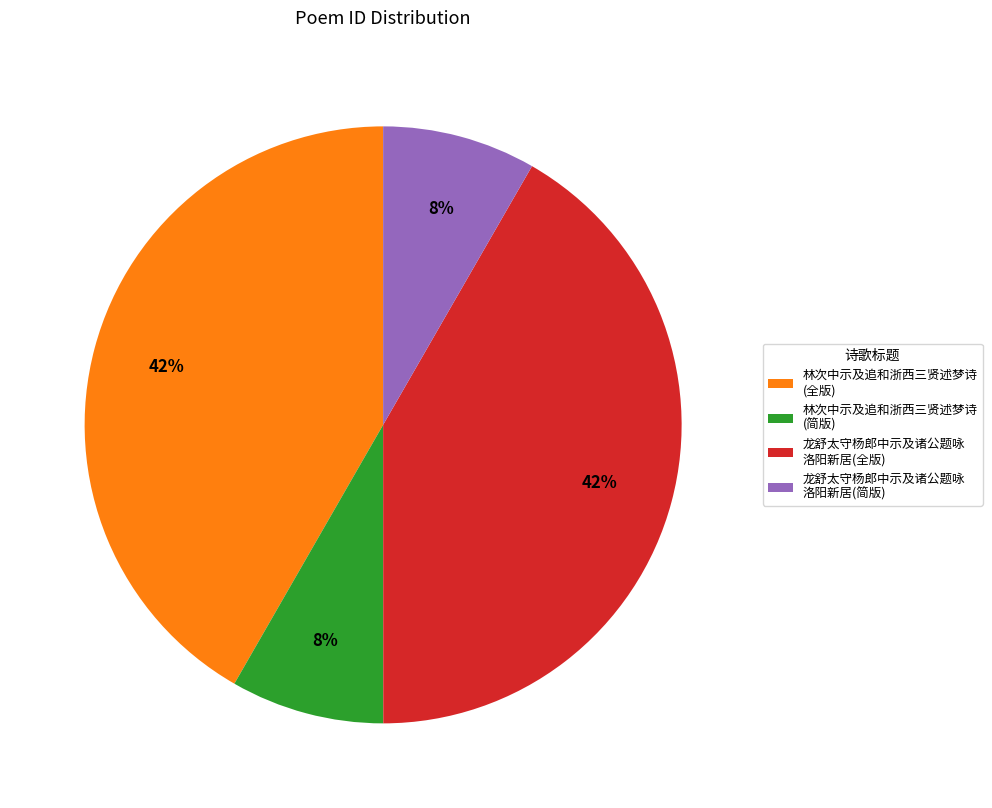

To the nearest percent, what is the average slice percentage?

25%